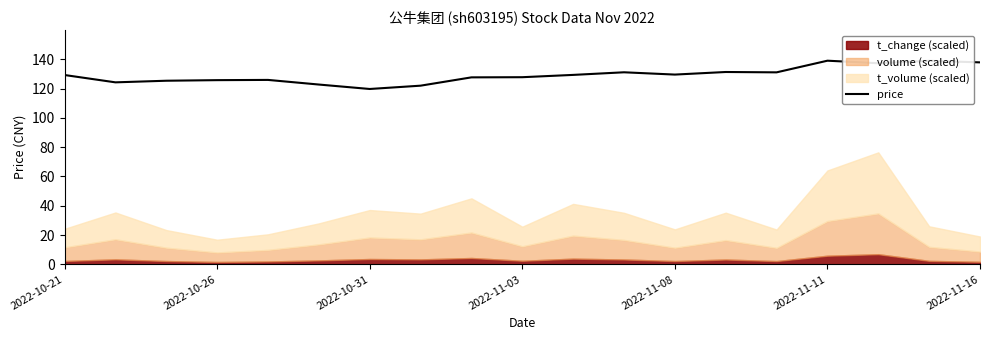

What is the highest value of the price series?

139.0